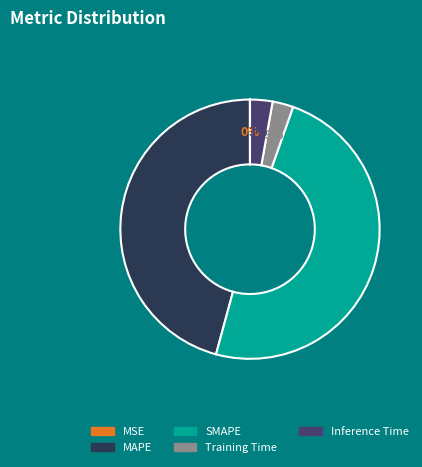

The Training Time slice represents 3% of the pie. True or false?

True